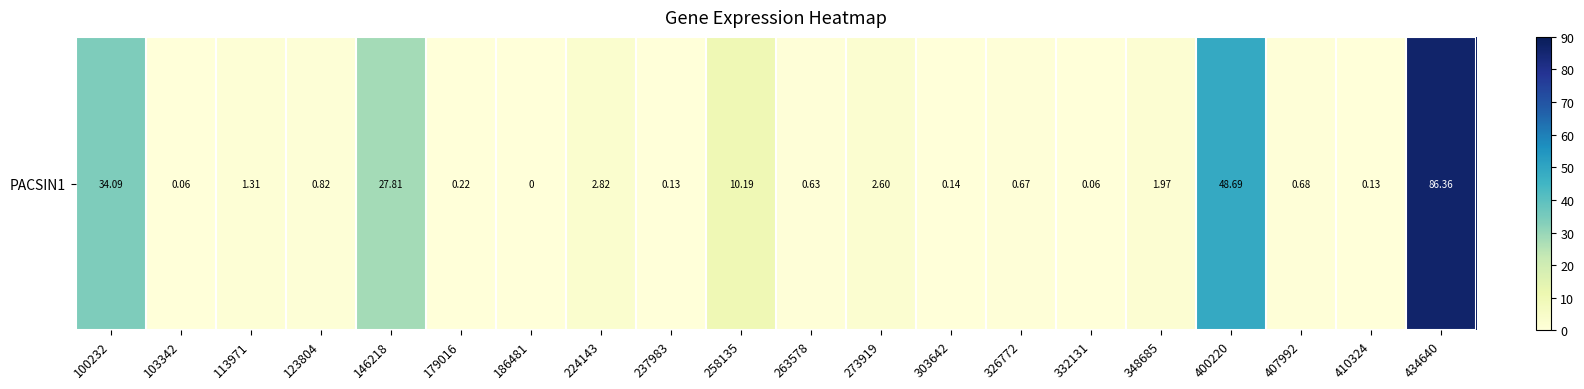

The chart shows a value of 0.2 at 410324. True or false?

False